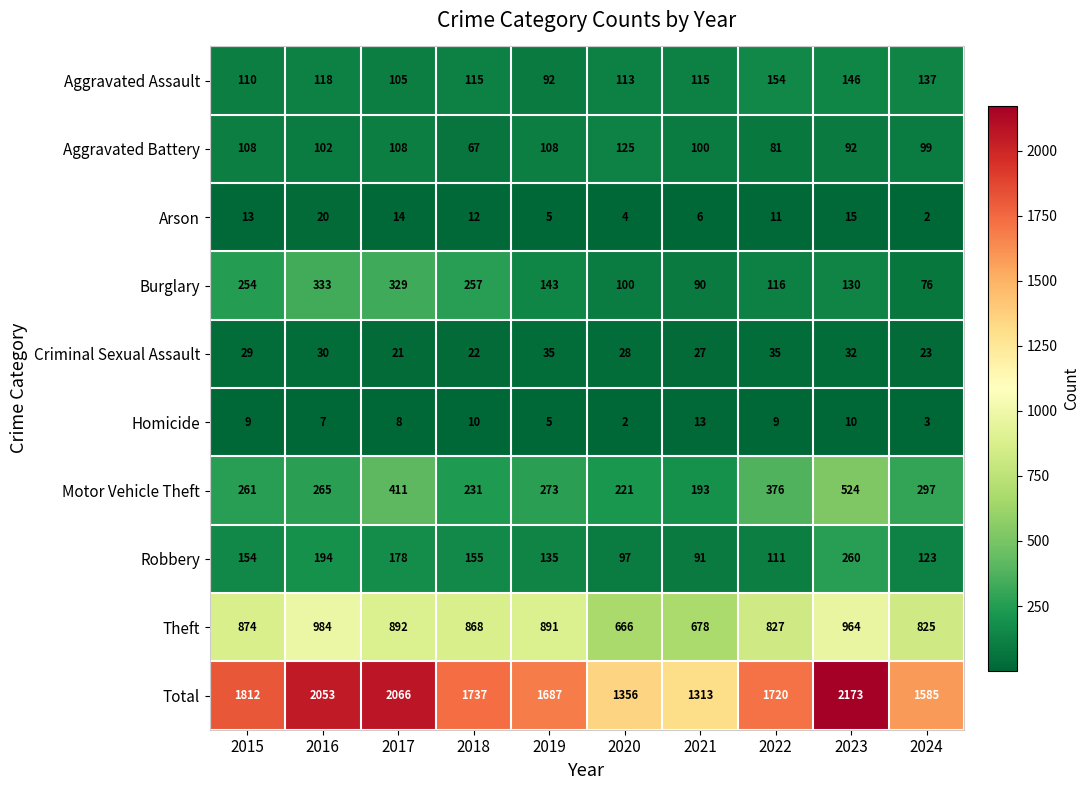

How many data points does each series have?

10